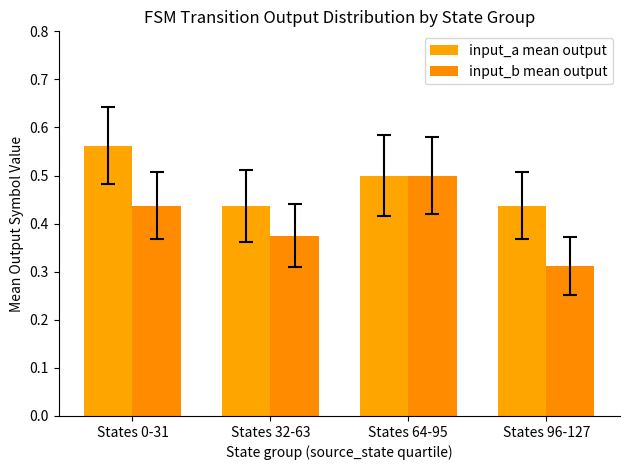

Which series has the largest total across all categories?

input_a mean output